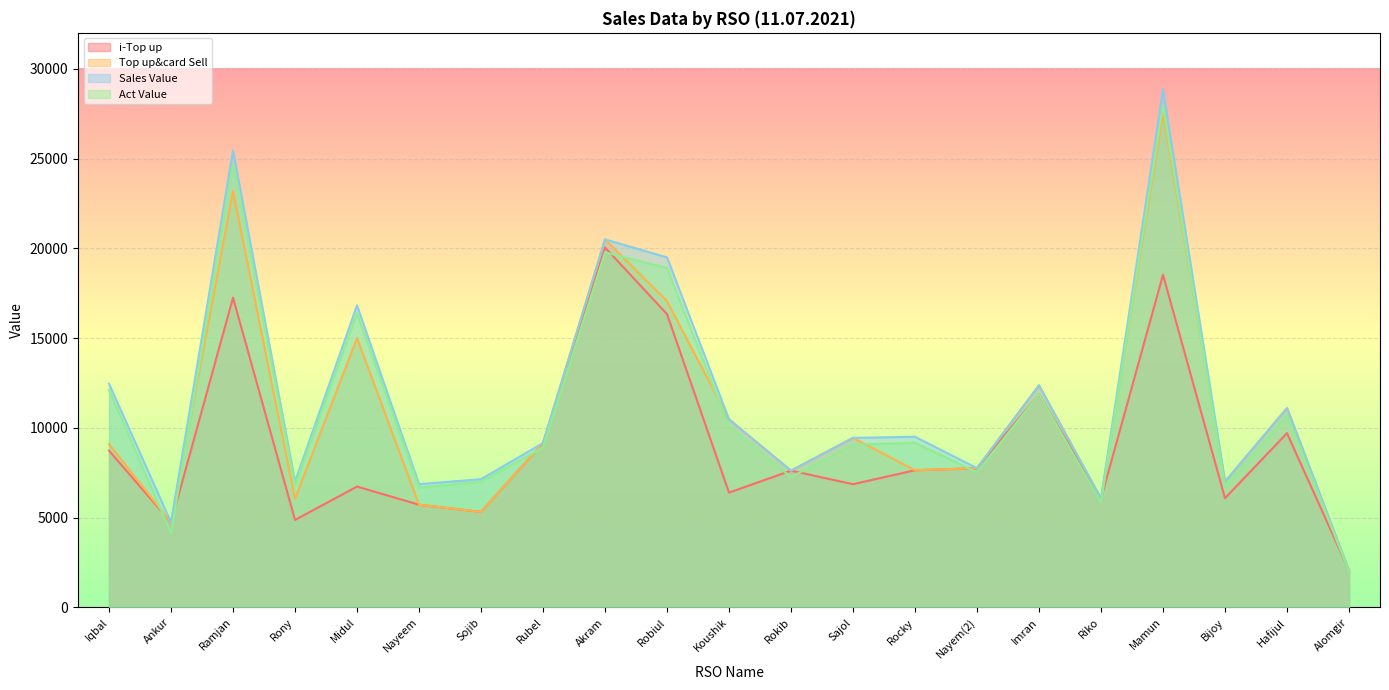

Is it true that Act Value equals 14722.4 at Hafijul?

False